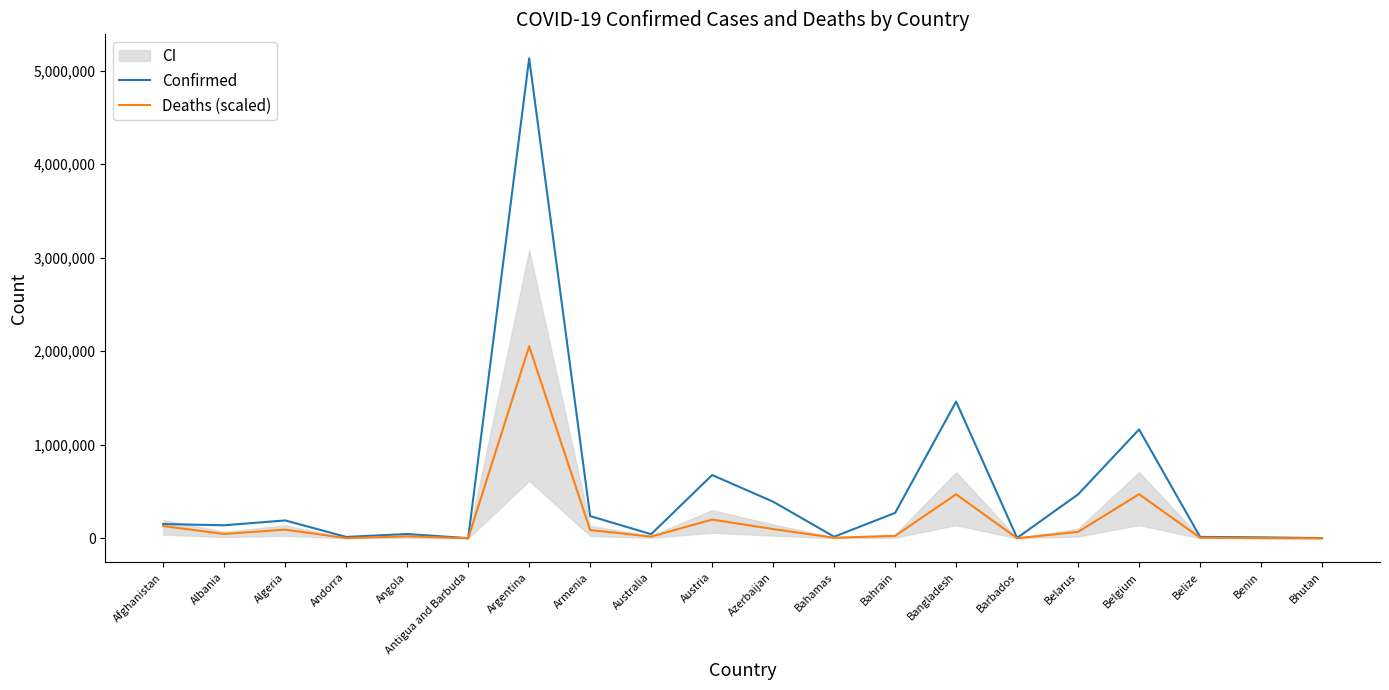

True or false: Deaths (scaled) and Confirmed intersect in this chart.

False